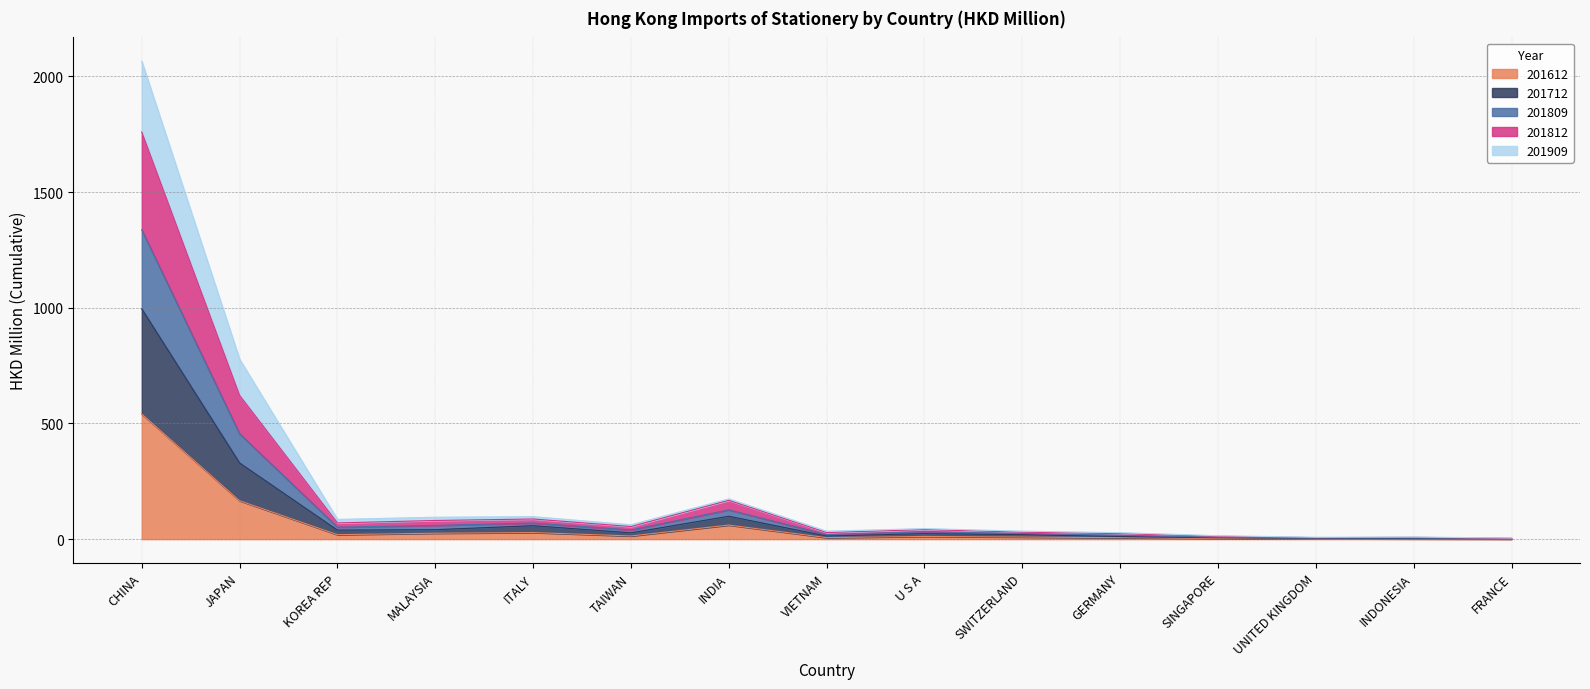

What is the maximum value for 201612?

540.9